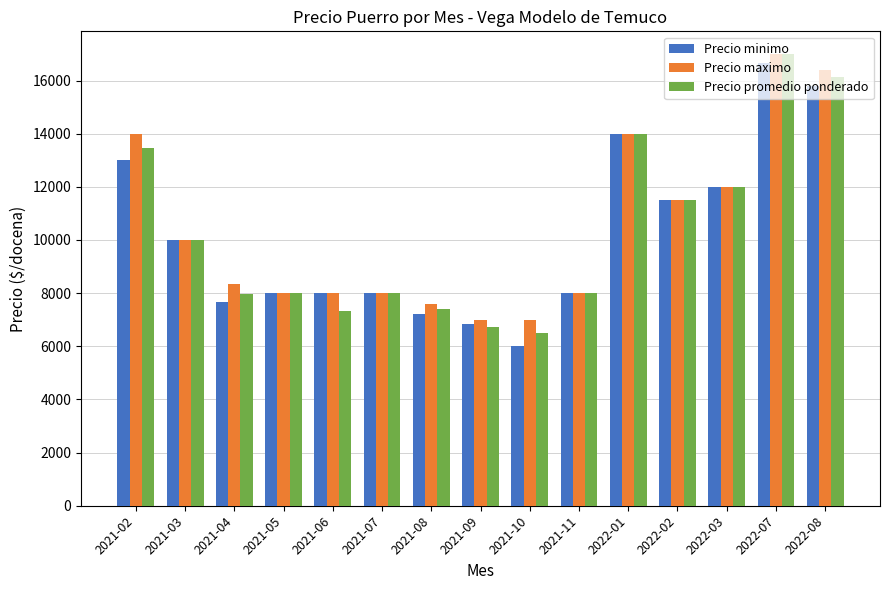

Which series has the largest total across all categories?

Precio maximo